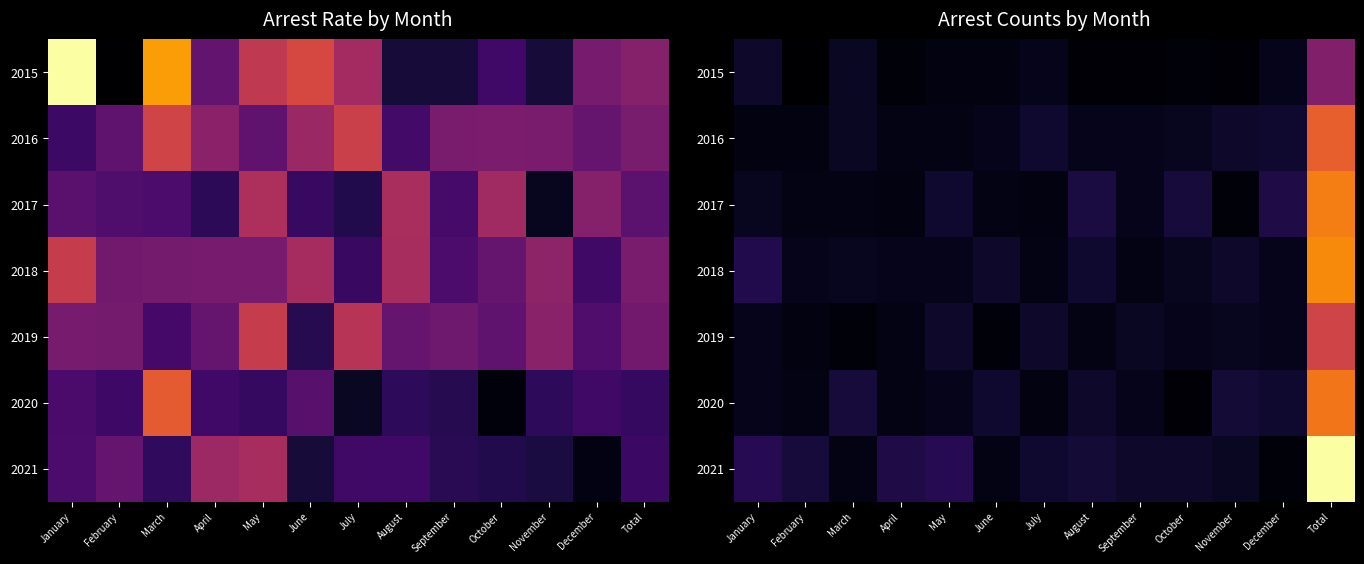

Is the value of 2016 at Total greater than the value of 2021 at August?

Yes